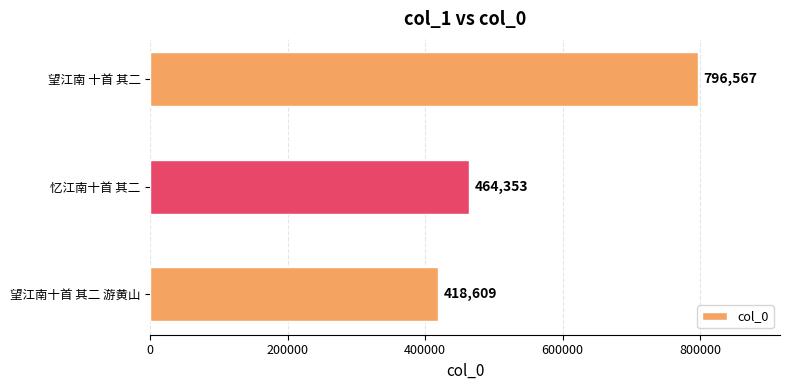

The value at 望江南十首 其二 游黄山 is 418609. True or false?

True